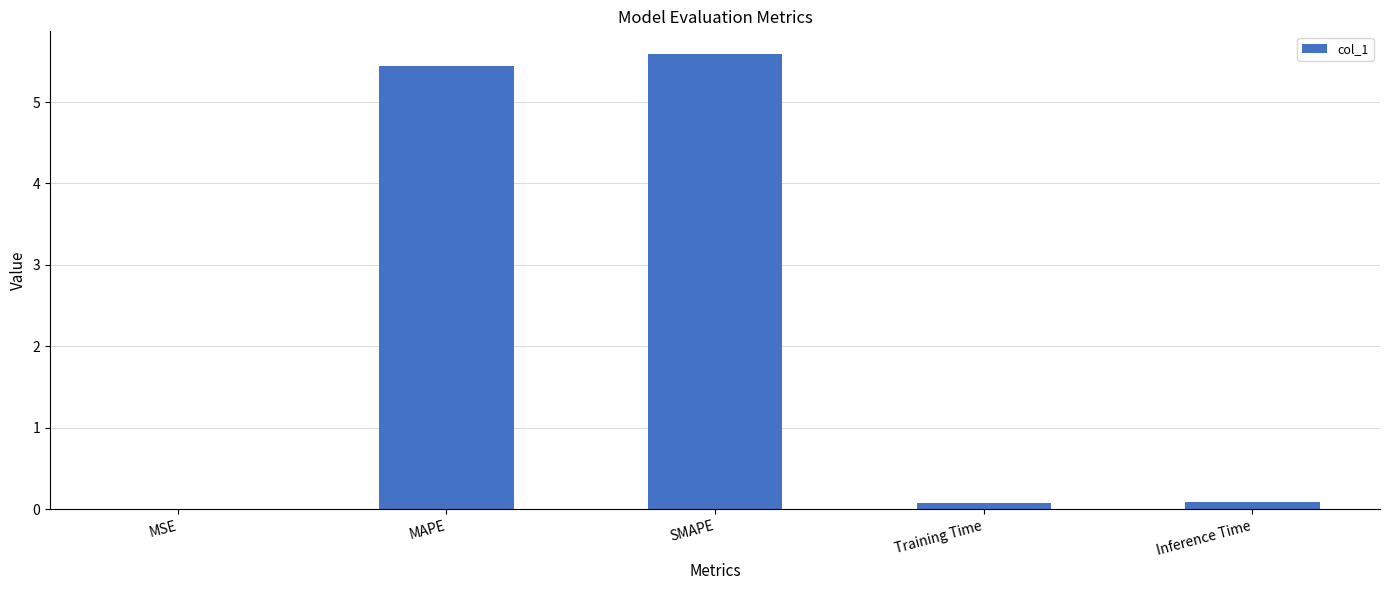

Which category has the highest value across all series?

SMAPE